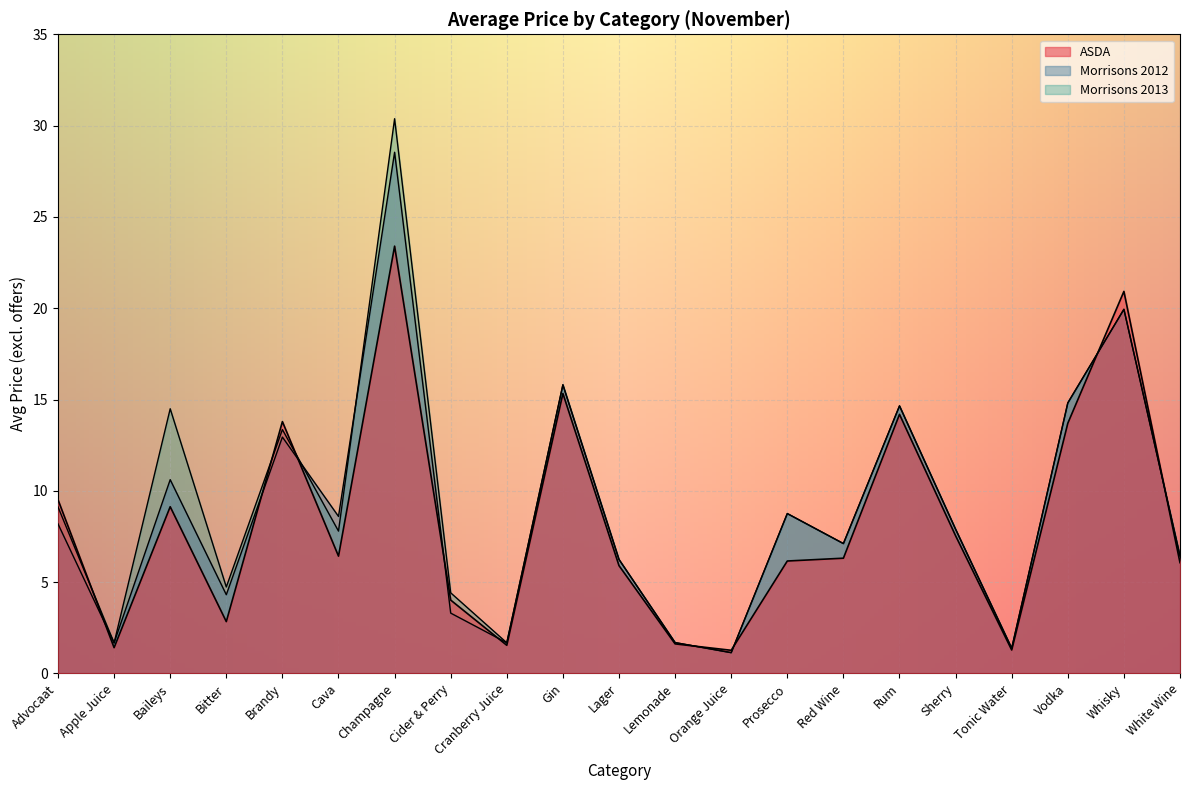

Where does the Morrisons_2012 series first go above 7?

Advocaat